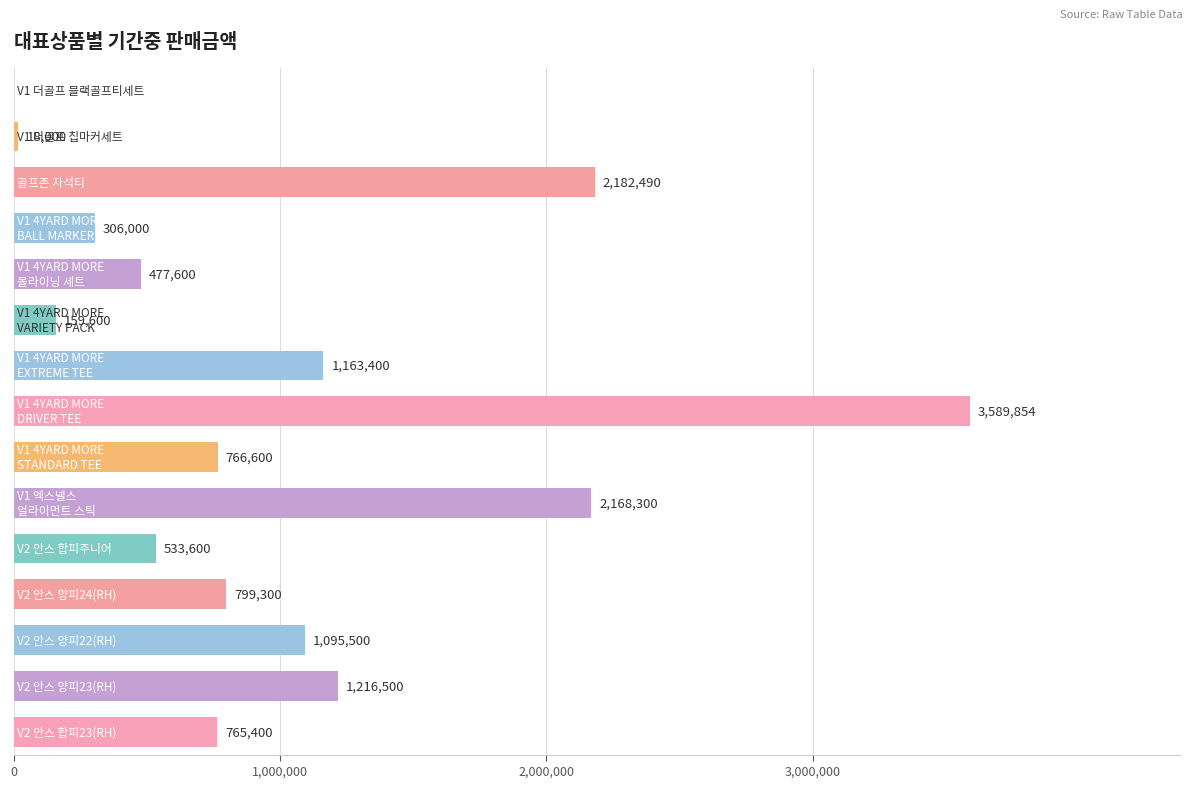

What is the maximum value shown in the chart?

3589854